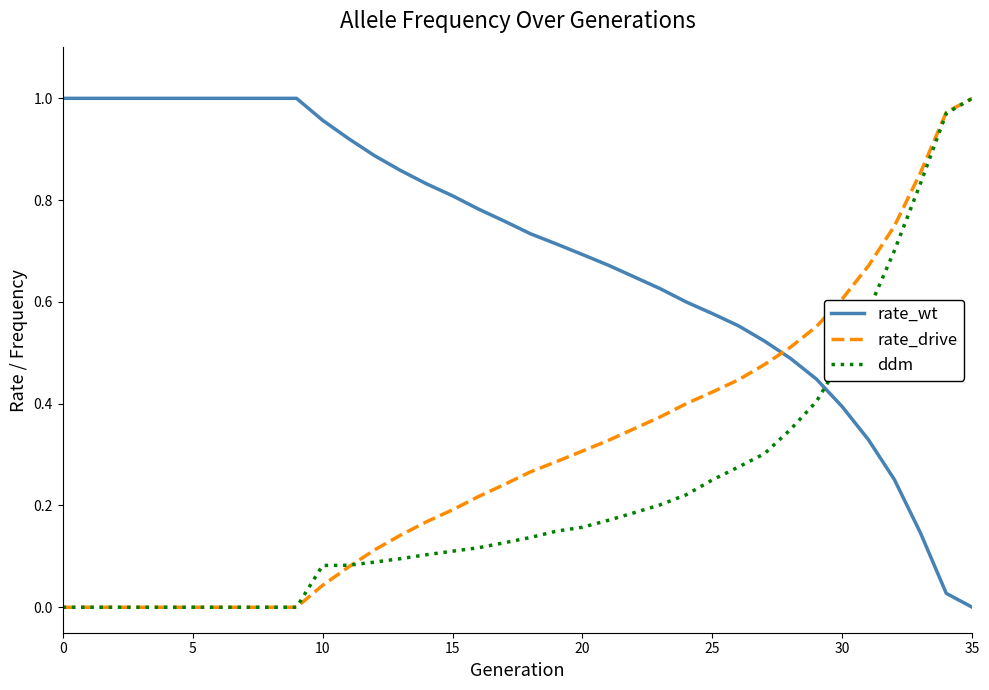

Rank the series by their average value, from highest to lowest.

rate_wt, rate_drive, ddm